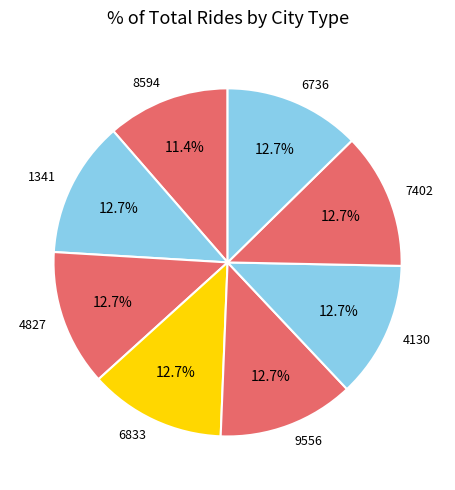

Does any single category account for the majority?

No